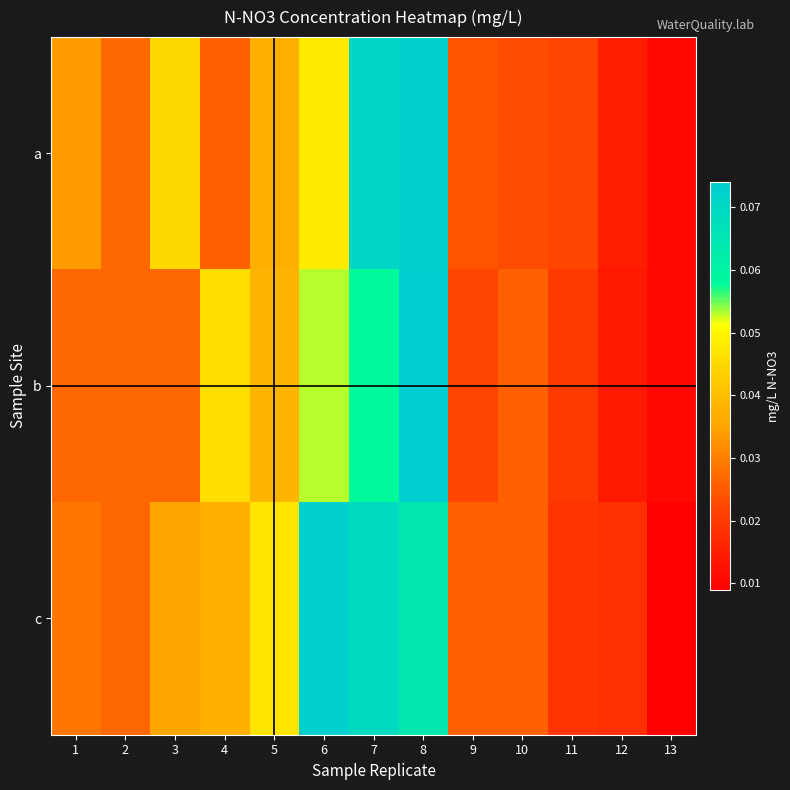

At which category is the sum across all series the highest?

8